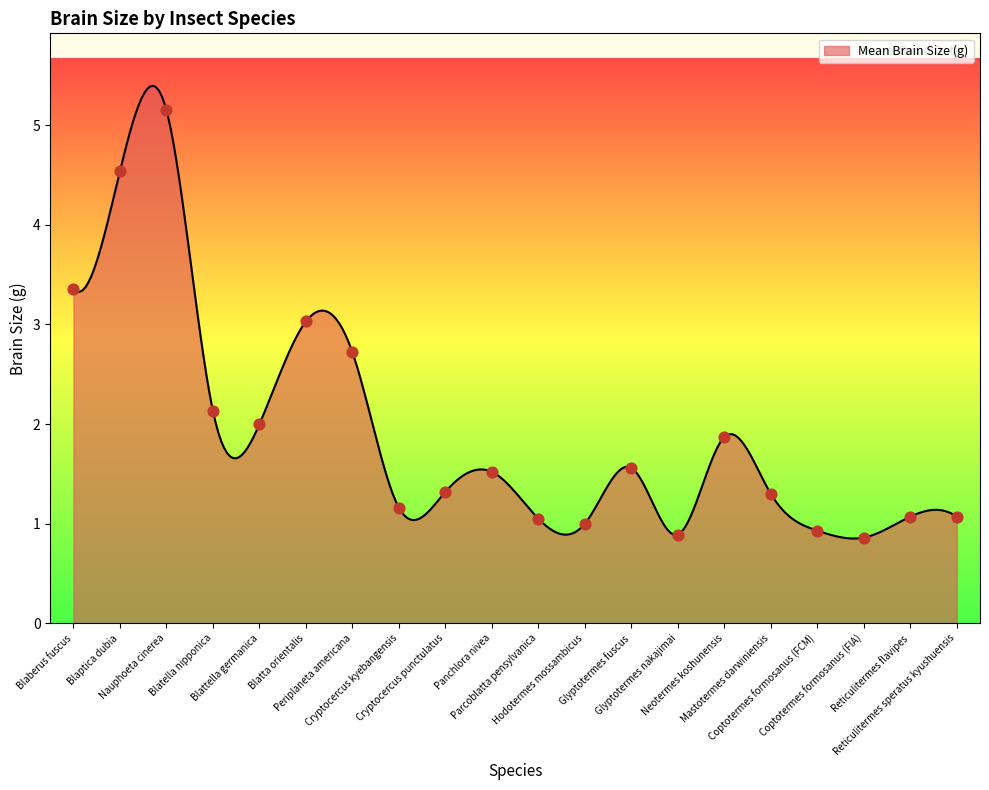

What is the change in value from Blaberus fuscus to Mastotermes darwiniensis?

-2.1